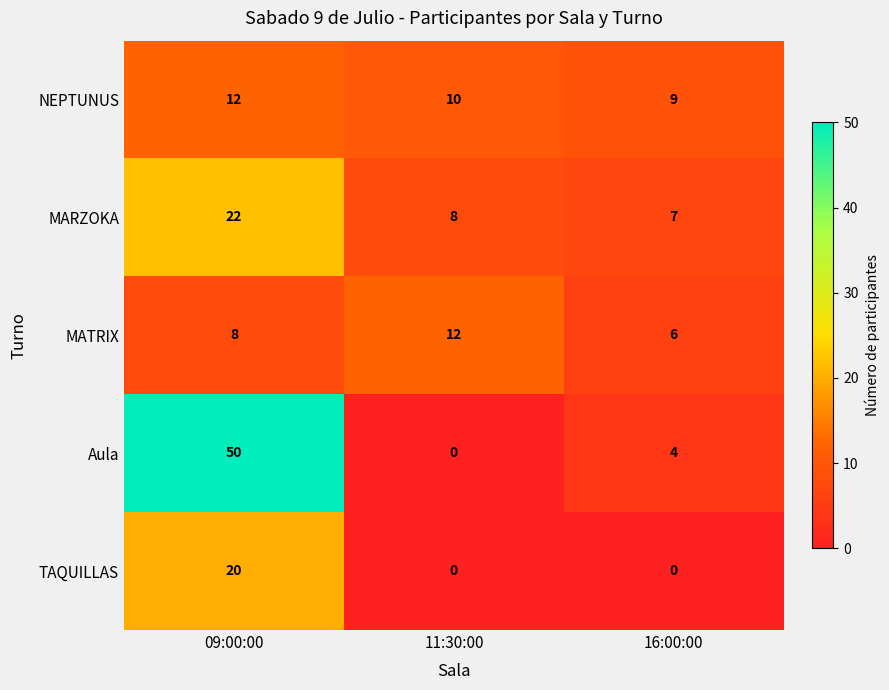

At which category is the sum across all series the highest?

09:00:00